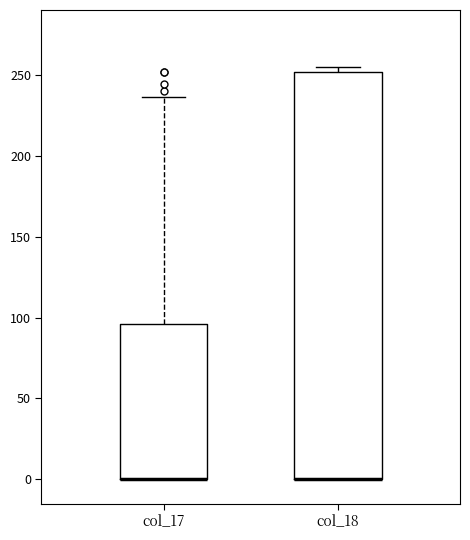

Reading left to right, read every box against the y-axis: the position of its median line, the range the box covers, and the ends of its whiskers. The values are not printed on the chart, so give them approximately, as read against the axis.

col_17: median 0 (drawn on the box's lower edge), box 0 to 95, whiskers 0 to 235
col_18: median 0 (drawn on the box's lower edge), box 0 to 250, whiskers 0 to 255